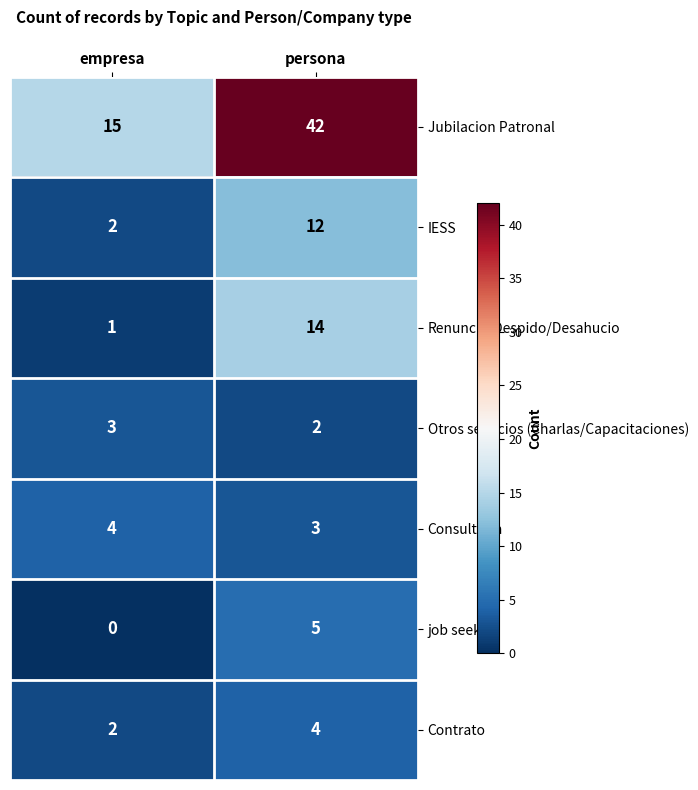

At how many categories does at least one series exceed 14?

2